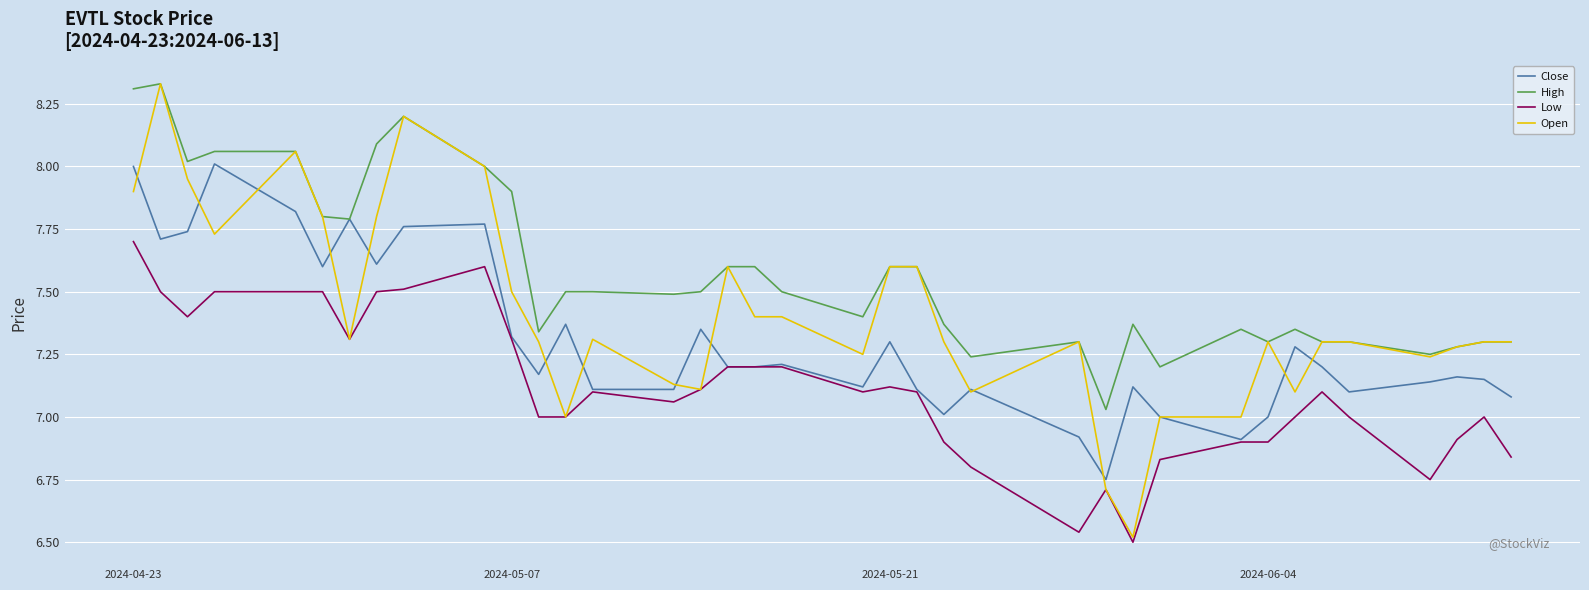

True or false: High and Low intersect in this chart.

False